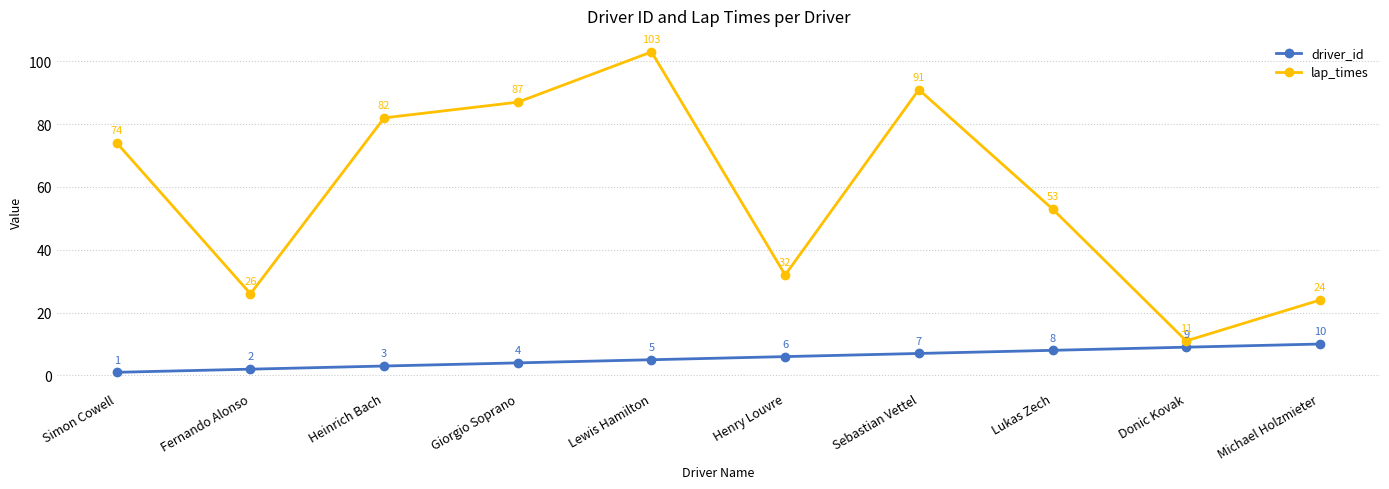

Which category has the lowest value in the lap_times series?

Donic Kovak